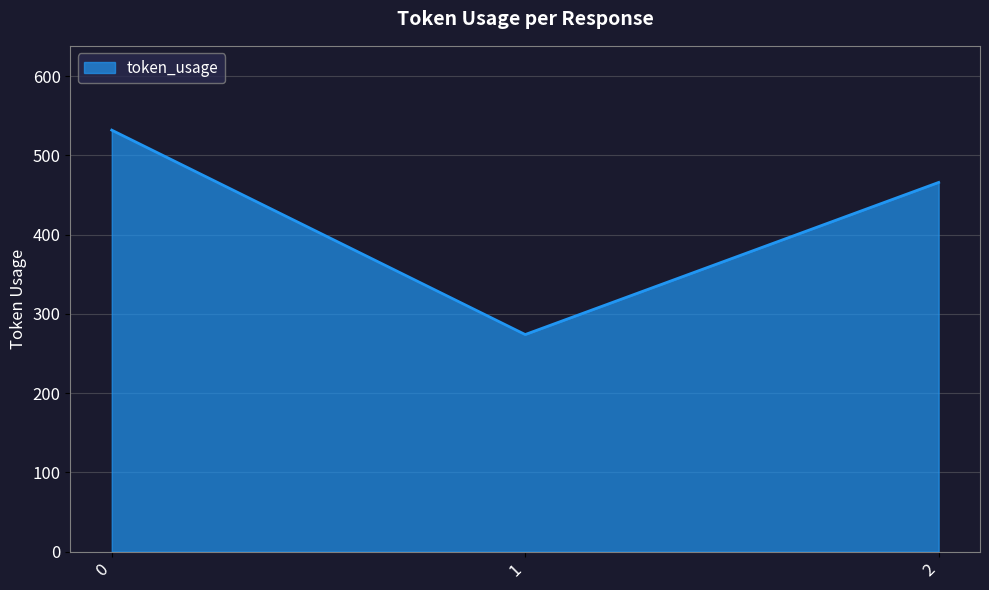

Reading left to right, list all the values displayed in this chart.

532	274	466